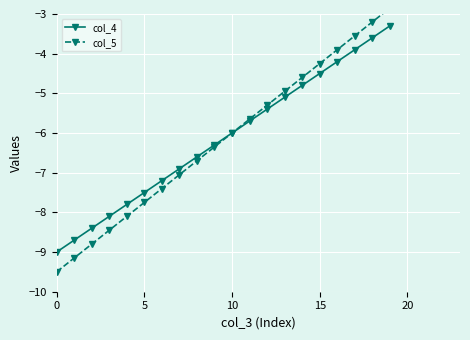

What is the difference between the col_4 values at 16 and 10?

1.8